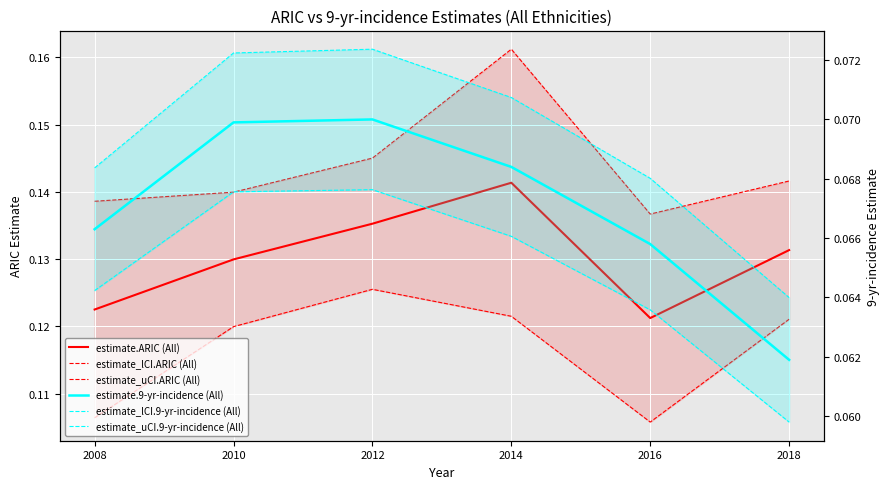

Reading left to right, extract all data points from this chart.

estimate.ARIC (All): 2008=0.1	2010=0.1	2012=0.1	2014=0.1	2016=0.1	2018=0.1
estimate_lCI.ARIC (All): 2008=0.1	2010=0.1	2012=0.1	2014=0.1	2016=0.1	2018=0.1
estimate_uCI.ARIC (All): 2008=0.1	2010=0.1	2012=0.1	2014=0.2	2016=0.1	2018=0.1
estimate.9-yr-incidence (All): 2008=0.1	2010=0.1	2012=0.1	2014=0.1	2016=0.1	2018=0.1
estimate_lCI.9-yr-incidence (All): 2008=0.1	2010=0.1	2012=0.1	2014=0.1	2016=0.1	2018=0.1
estimate_uCI.9-yr-incidence (All): 2008=0.1	2010=0.1	2012=0.1	2014=0.1	2016=0.1	2018=0.1